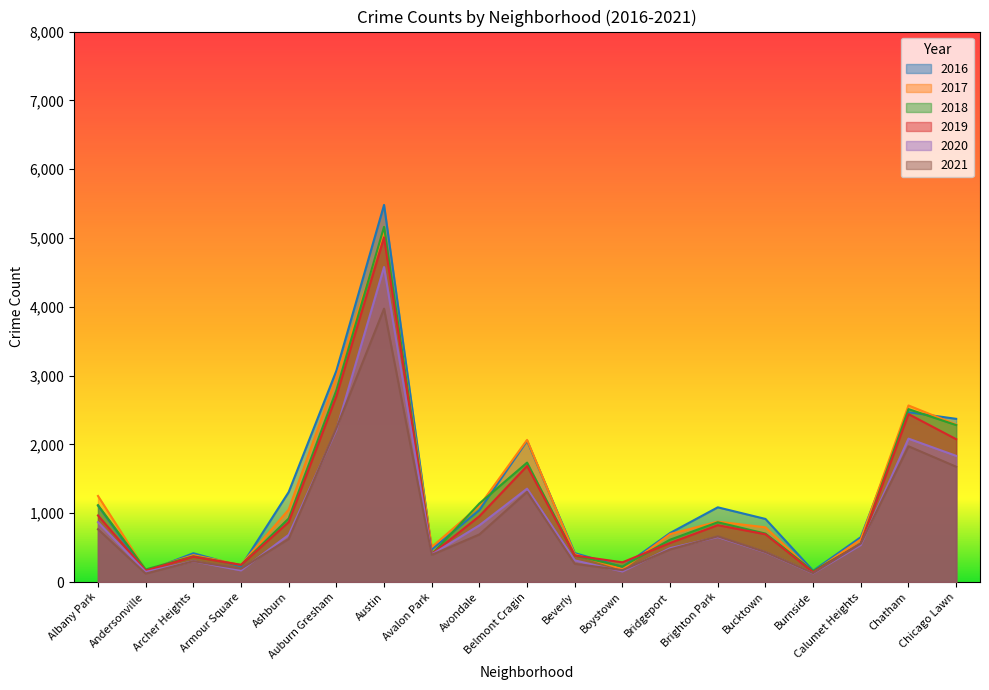

What is the label of the 10th point from the left?

Belmont Cragin